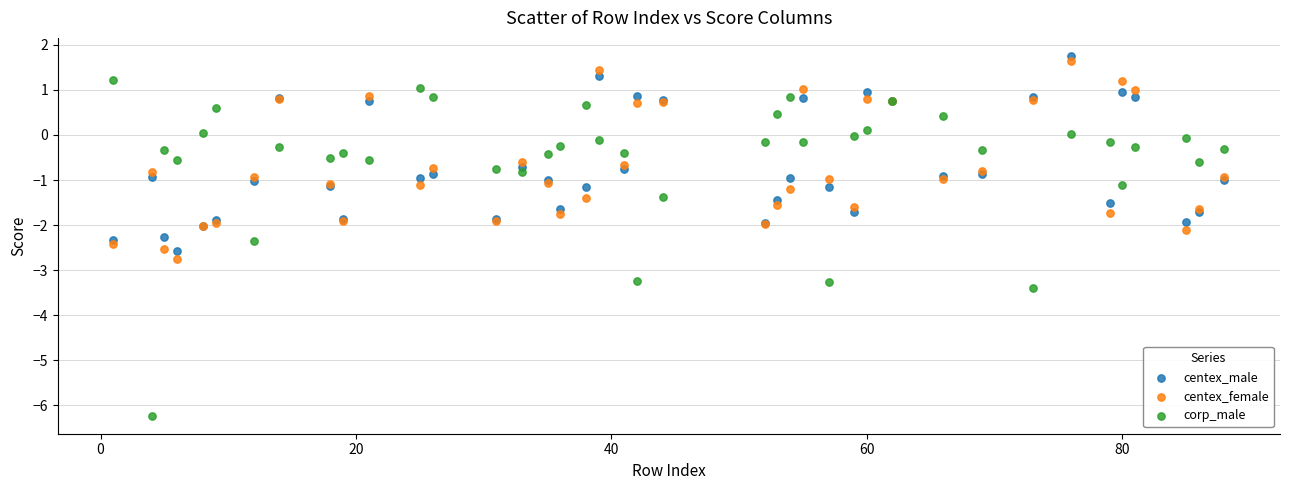

Which series has the largest Y range (max minus min)?

corp_male